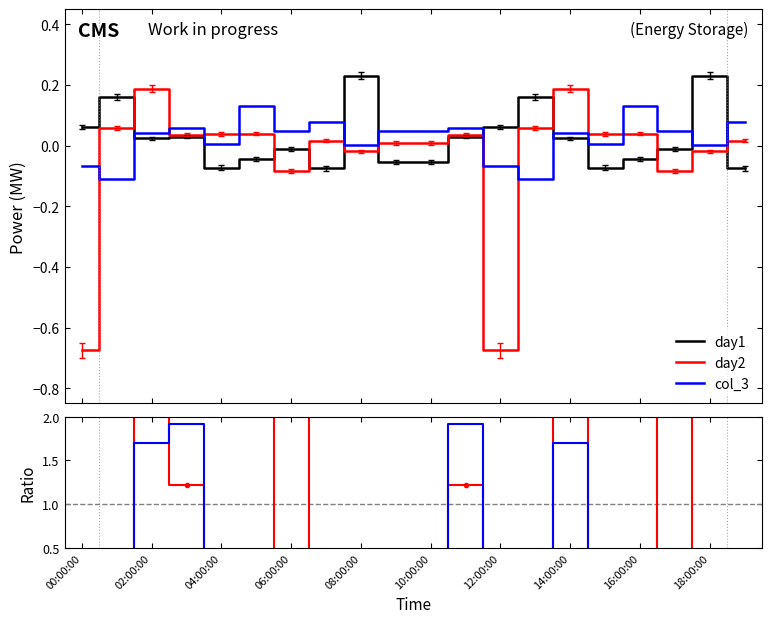

True or false: col_3 and day2/day1 intersect in this chart.

True